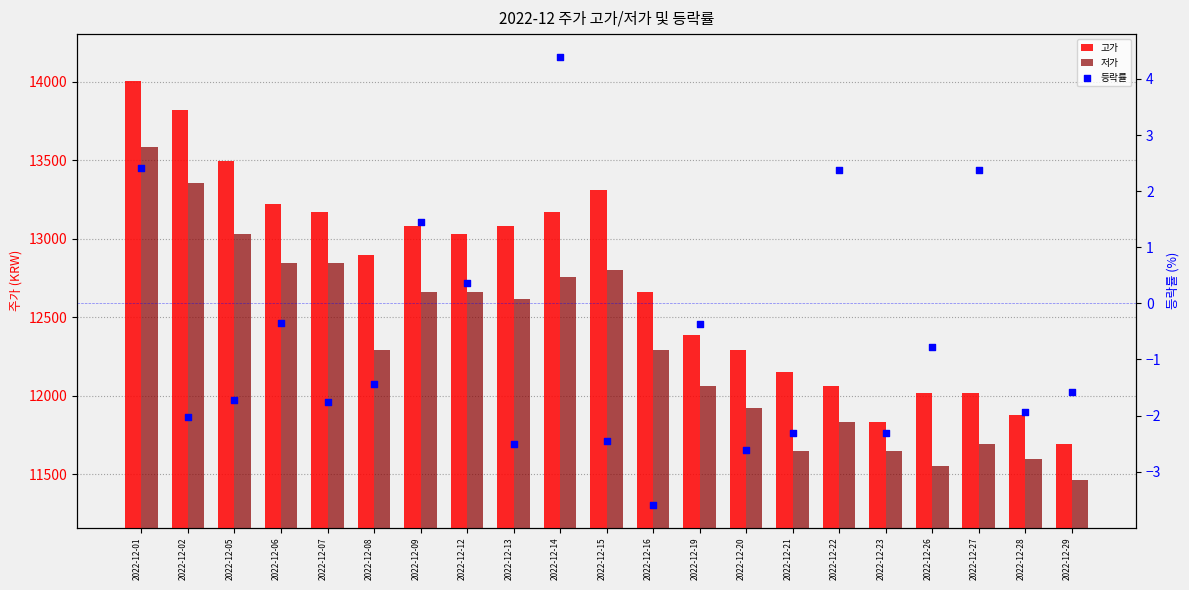

What is the total value across all series at 2022-12-20?

24213.4